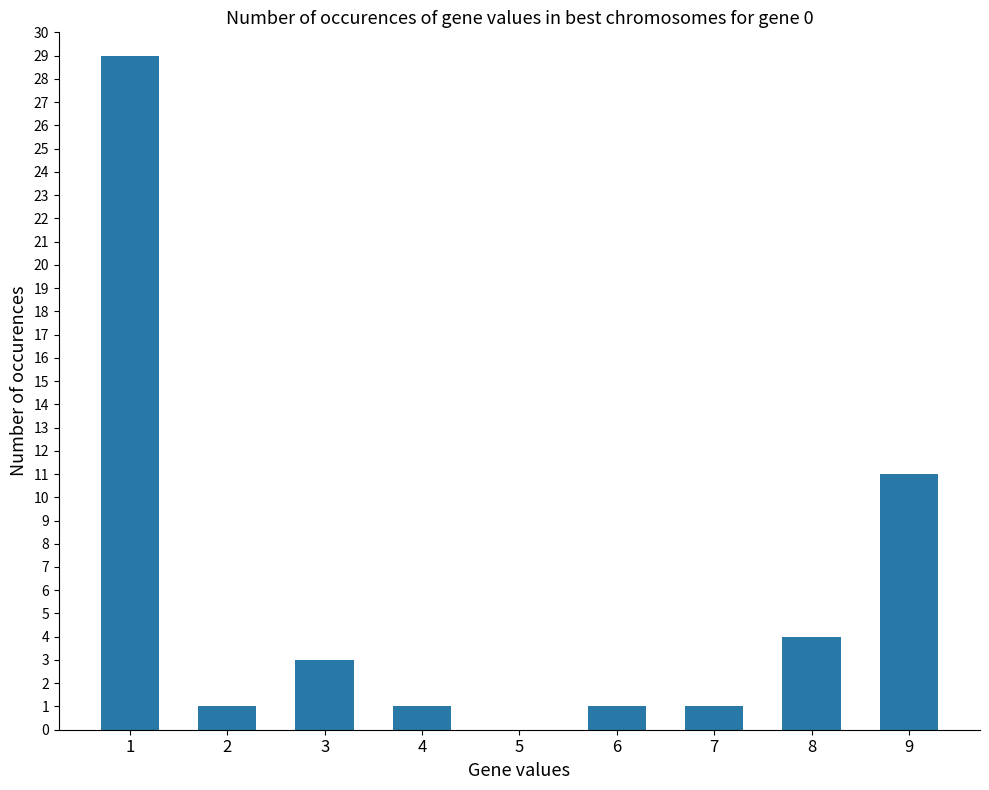

What is the greatest value displayed?

29